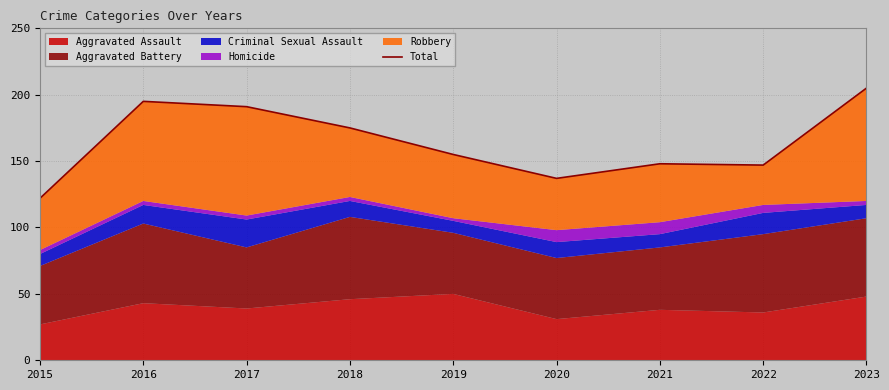

What is the value of the 2nd point from the left?

195